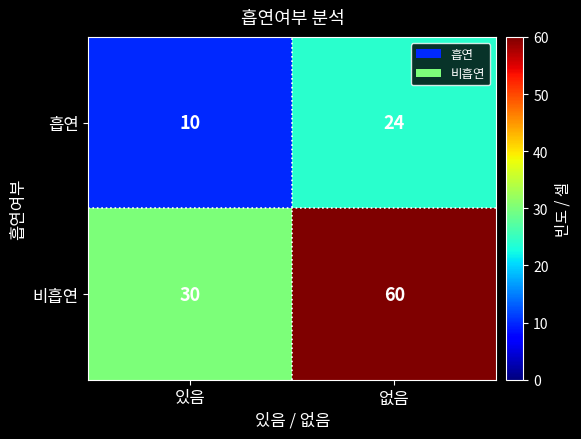

At 없음, list the series in order from largest to smallest.

비흡연, 흡연